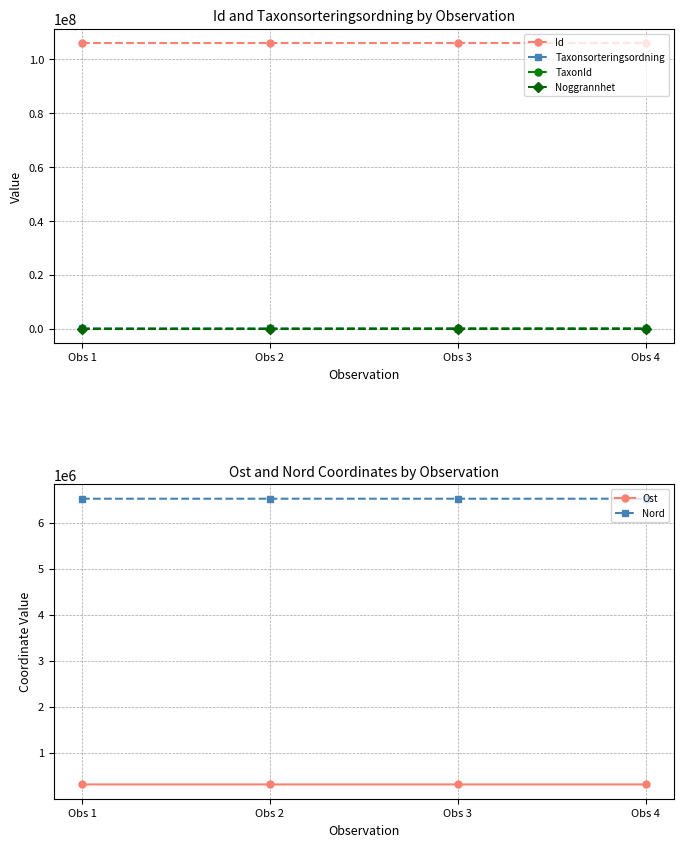

Reading left to right, extract all data points from this chart.

Id: 106012956.0	106012957.0	106012950.0	106012949.0
Taxonsorteringsordning: 93375.0	93375.0	56540.0	56395.0
TaxonId: 2180.0	2180.0	103021.0	100109.0
Noggrannhet: 20.0	20.0	20.0	20.0
Ost: 310532.8	310568.5	310546.9	310572.8
Nord: 6517686.2	6517819.6	6517687.1	6517790.3